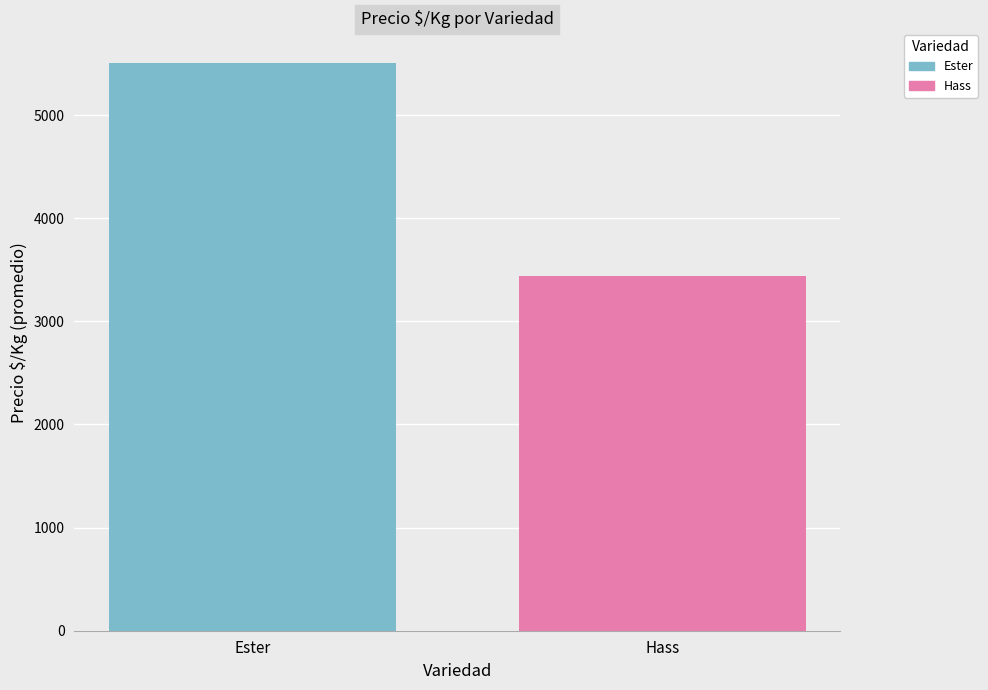

Does the chart contain stacked bars?

No